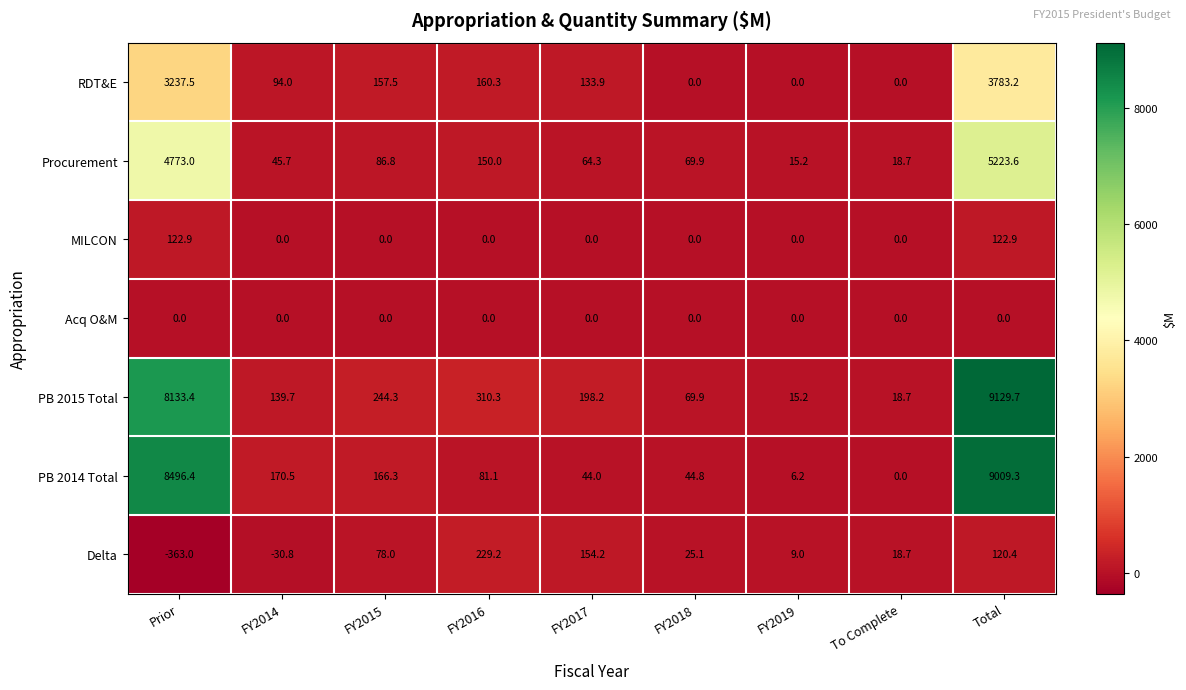

At which category is the sum across all series the highest?

Total